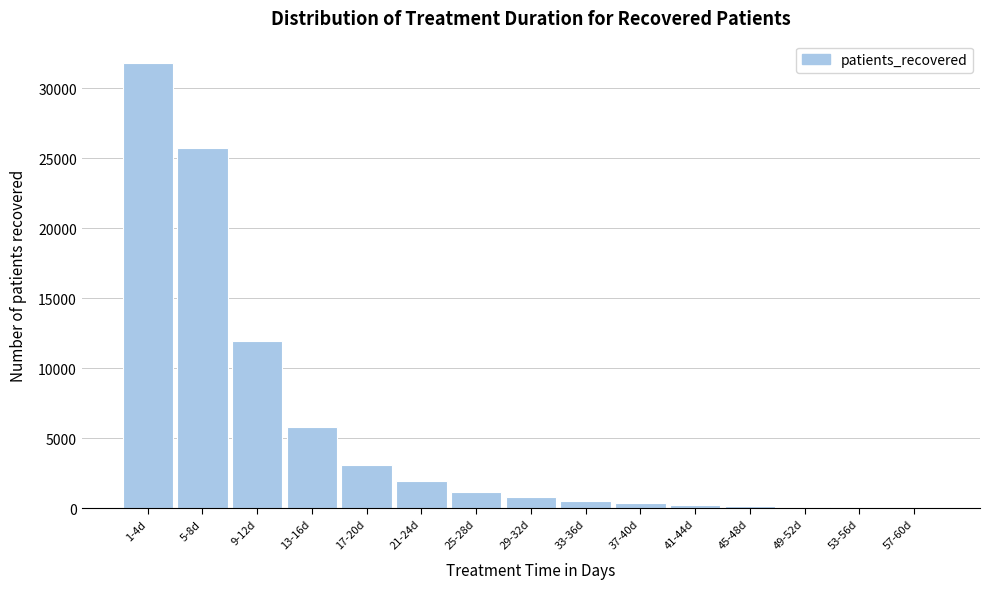

What is the maximum value shown in the chart?

31804